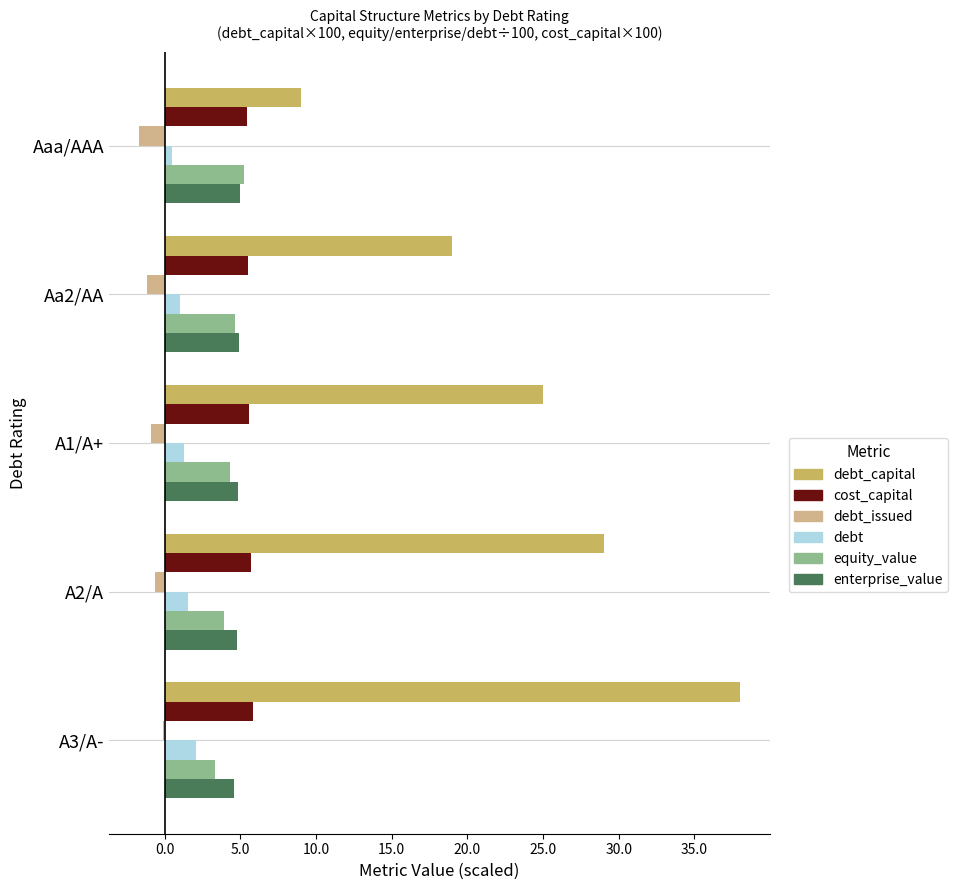

At which label is debt_capital closest to 23?

A1/A+